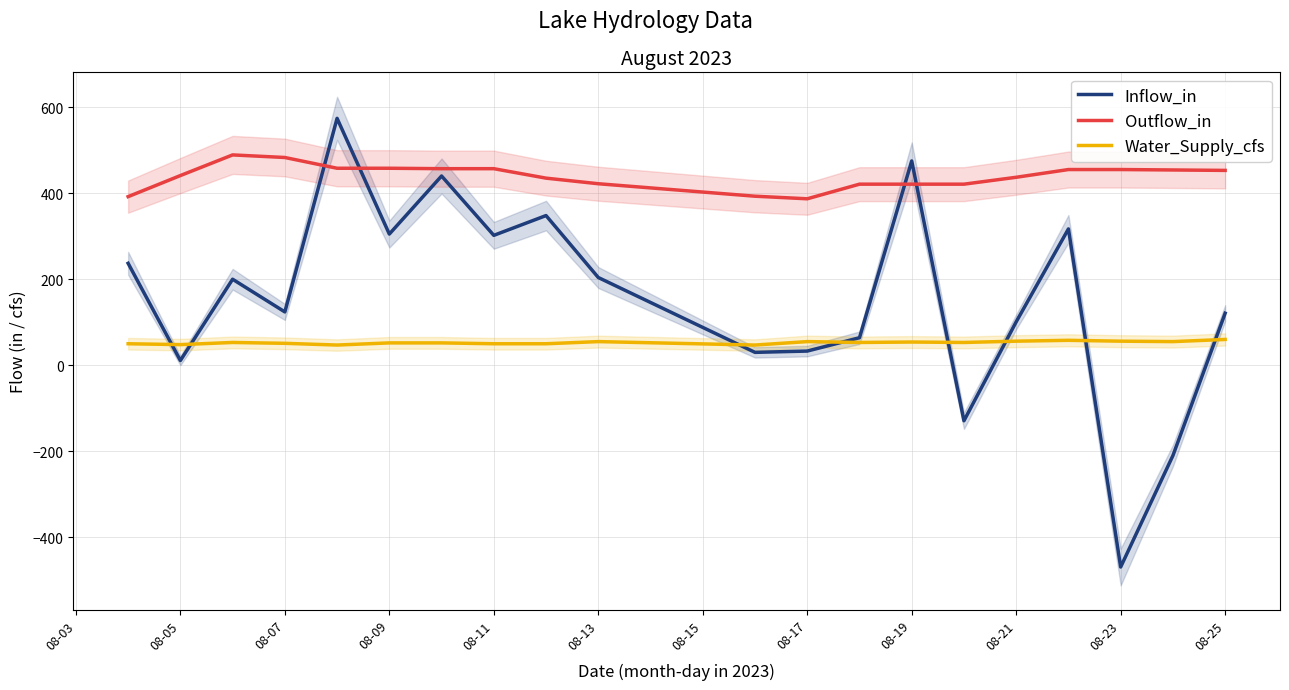

The Water_Supply_cfs series shows 19 at 08-25. True or false?

False